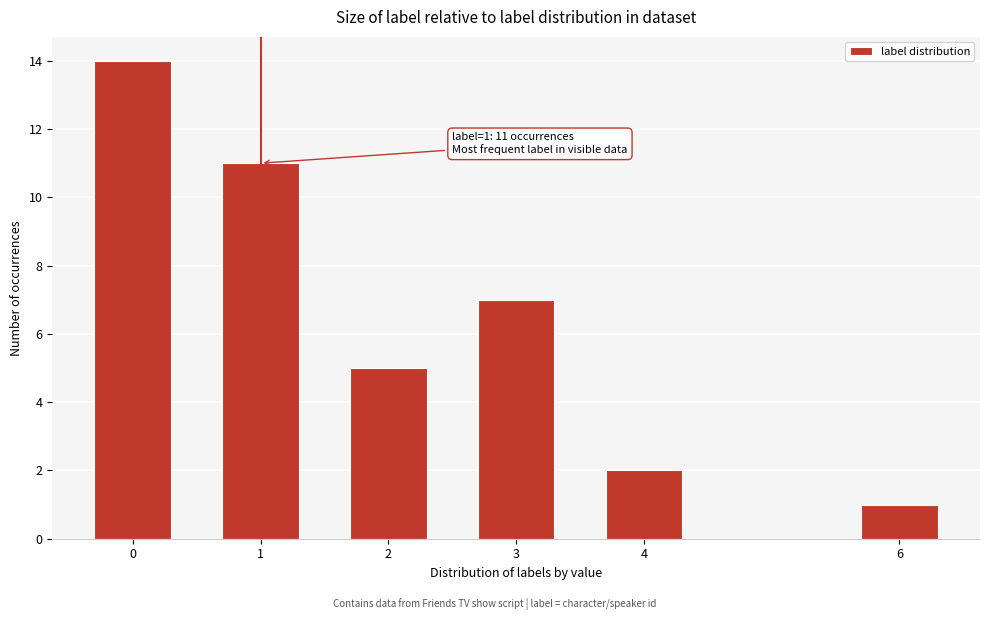

Reading left to right, what are all the values shown in this chart?

0=14	1=11	2=5	3=7	4=2	6=1